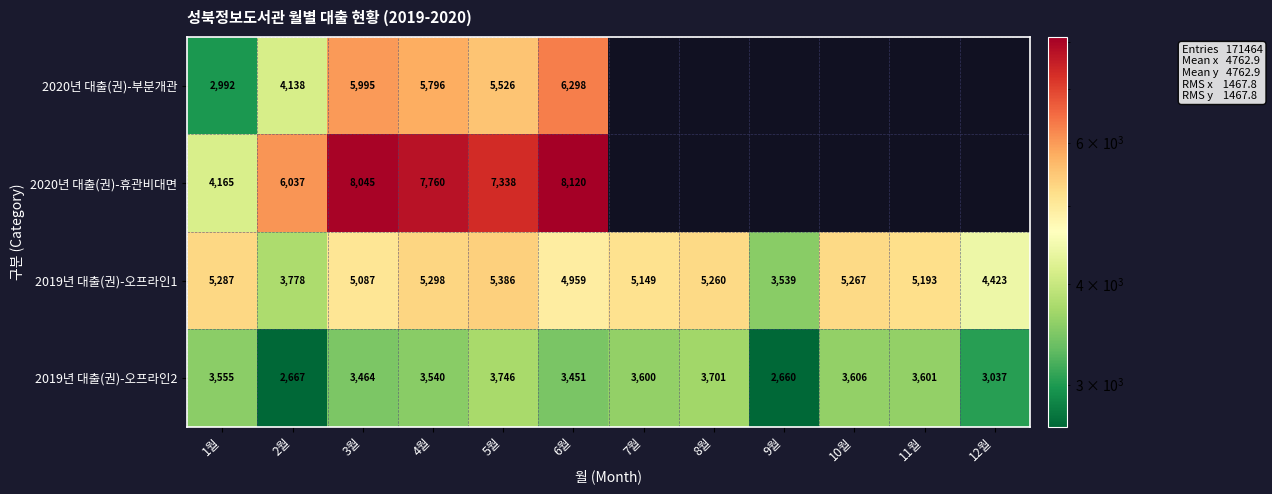

At 4월, list the series in order from smallest to largest.

2019년 대출(권)-오프라인2, 2019년 대출(권)-오프라인1, 2020년 대출(권)-부분개관, 2020년 대출(권)-휴관비대면